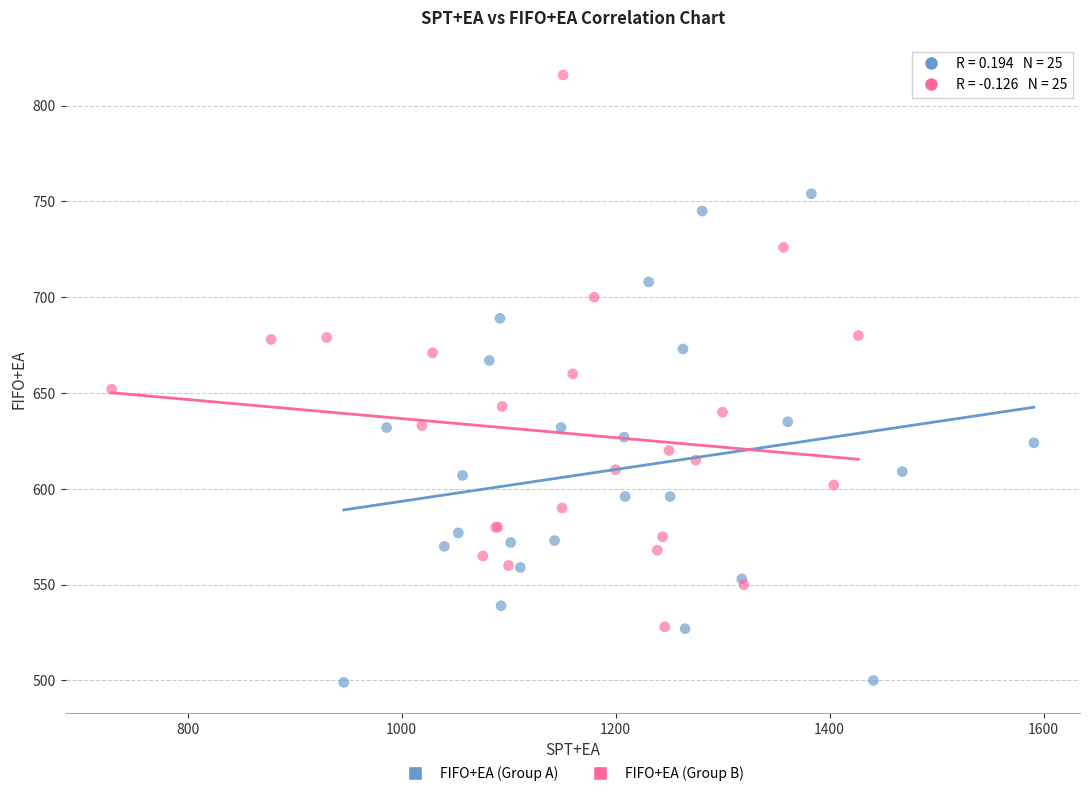

Which series reaches the maximum Y coordinate?

FIFO+EA (Group B)